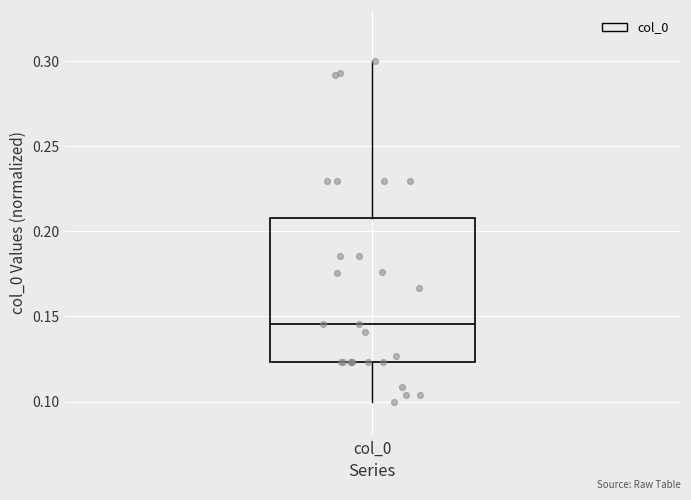

Transcribe this box plot: give where the median line is, the range the box spans, and where the two whiskers end, as read against the y-axis. The values are not printed on the chart, so give them approximately, as read against the axis.

median 0.145, box 0.125 to 0.210, whiskers 0.100 to 0.300